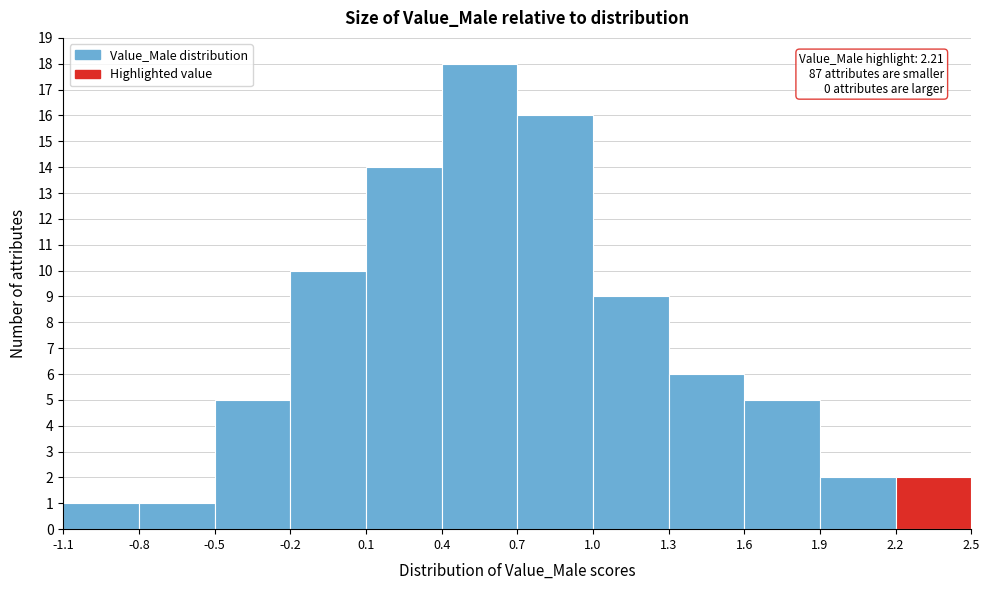

Over which range of the x-axis is the bar tallest?

0.4 to 0.7